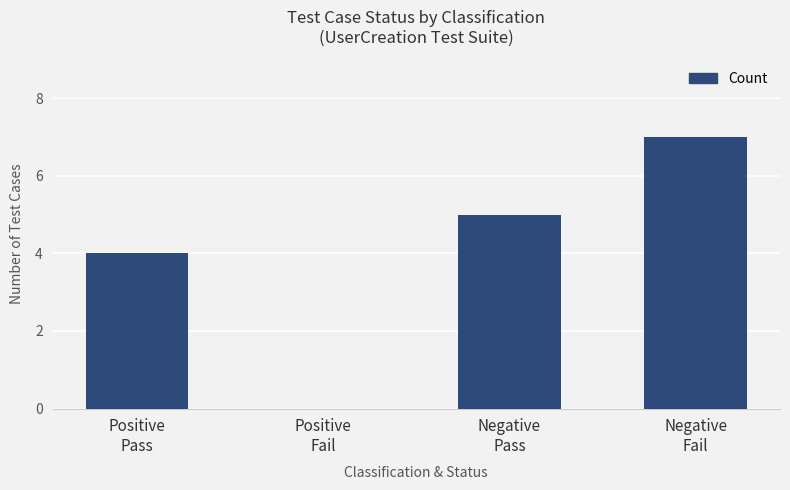

What is the maximum value shown in the chart?

7